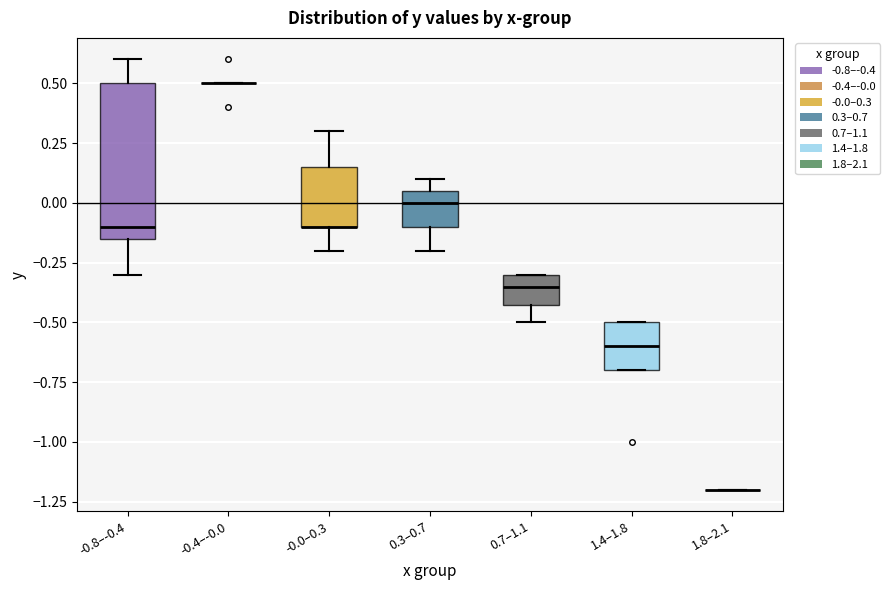

Comparing the boxes themselves (not the whiskers), which one is the tallest?

-0.8–-0.4